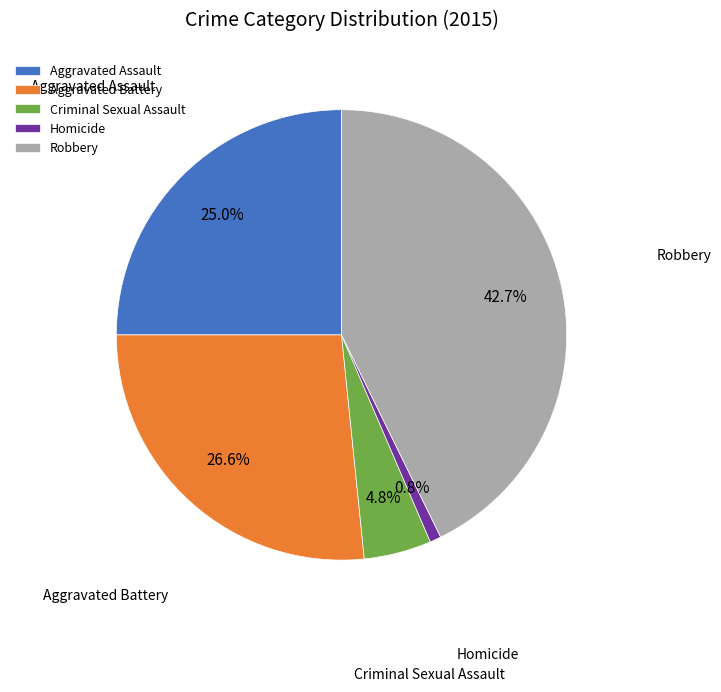

Is Aggravated Battery the majority of the pie?

No